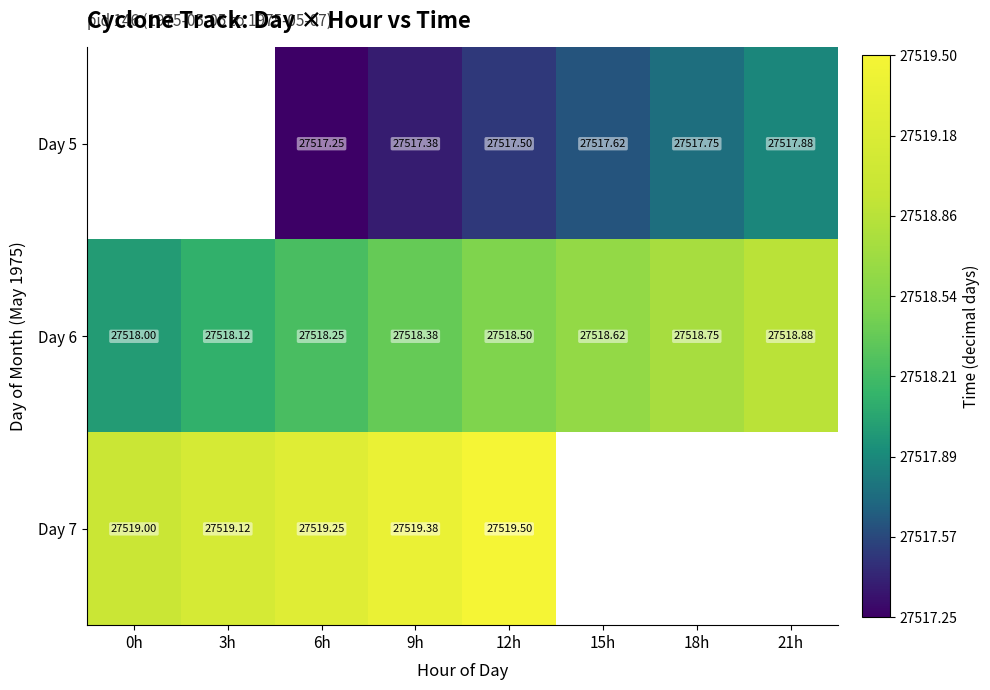

At which category is the sum across all series the highest?

12h